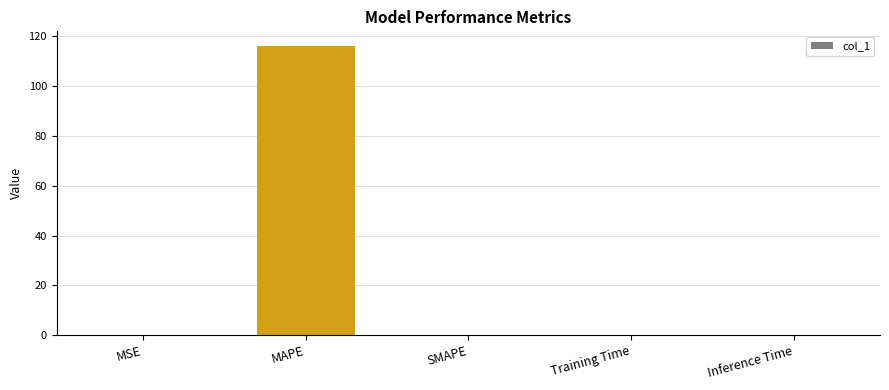

What is the sum of all values?

116.4